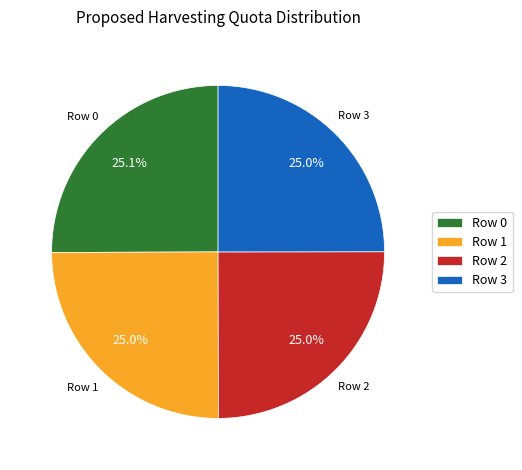

Does Row 3 represent more than half of the total?

No